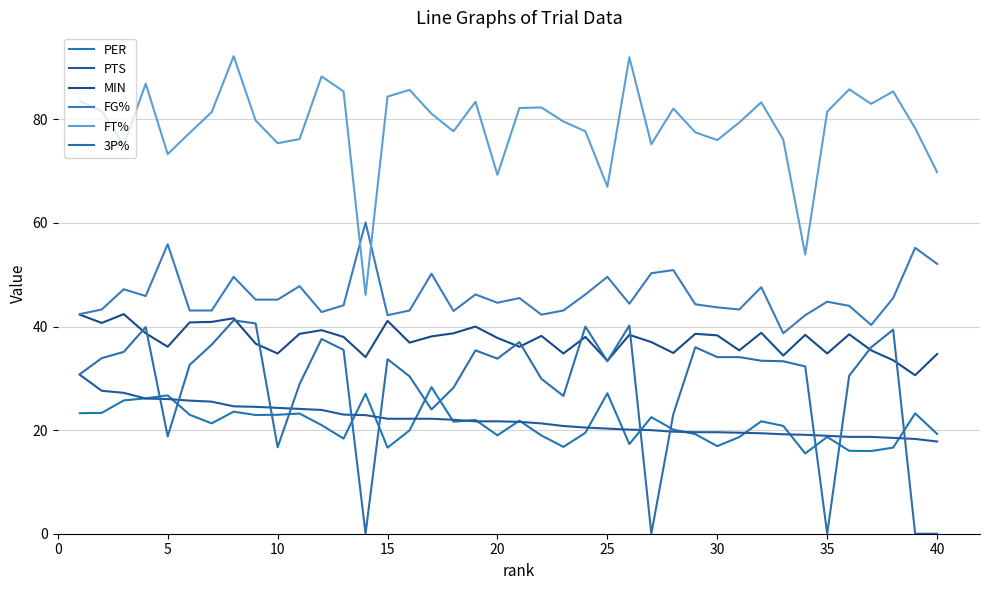

Which series has the largest total across all categories?

FT%